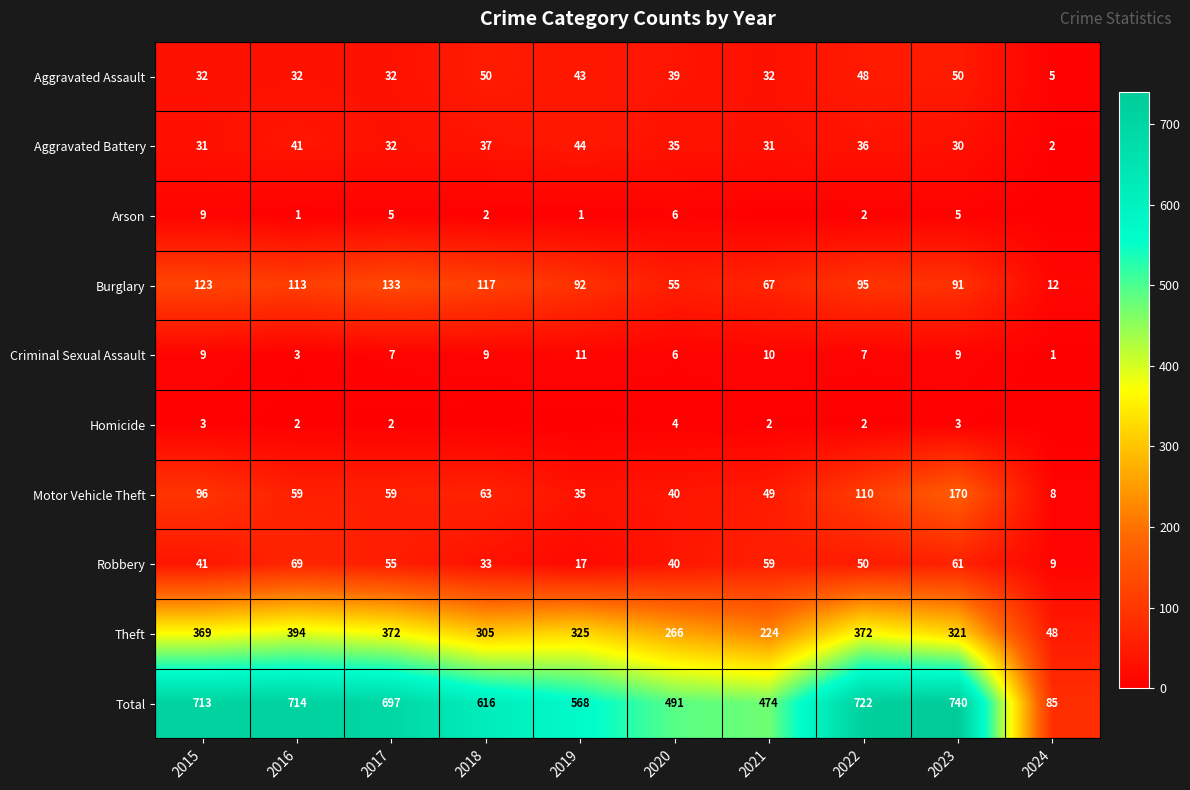

Is it true that Motor Vehicle Theft equals 8 at 2024?

True